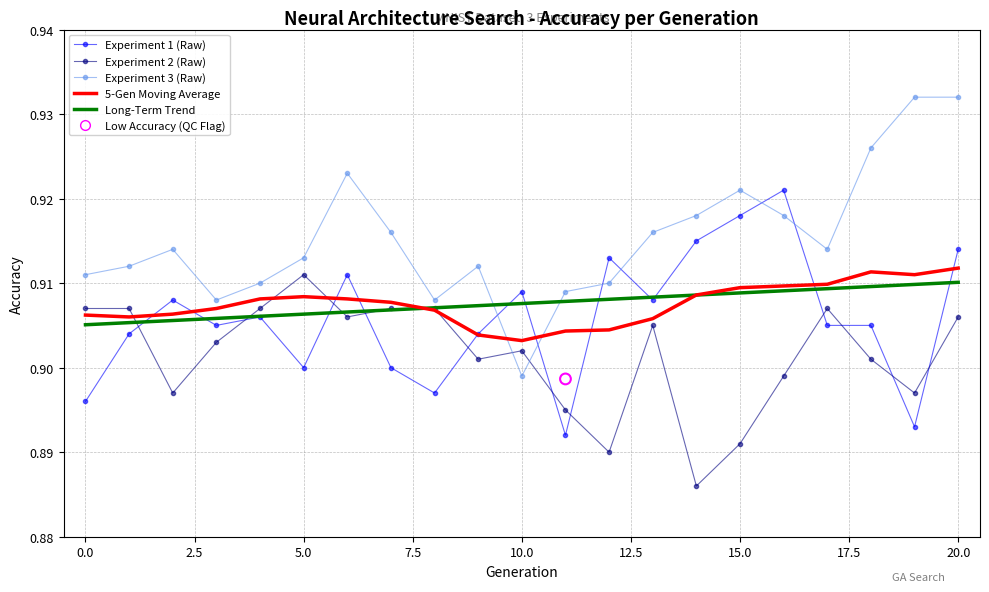

At how many categories does at least one series exceed 0?

21